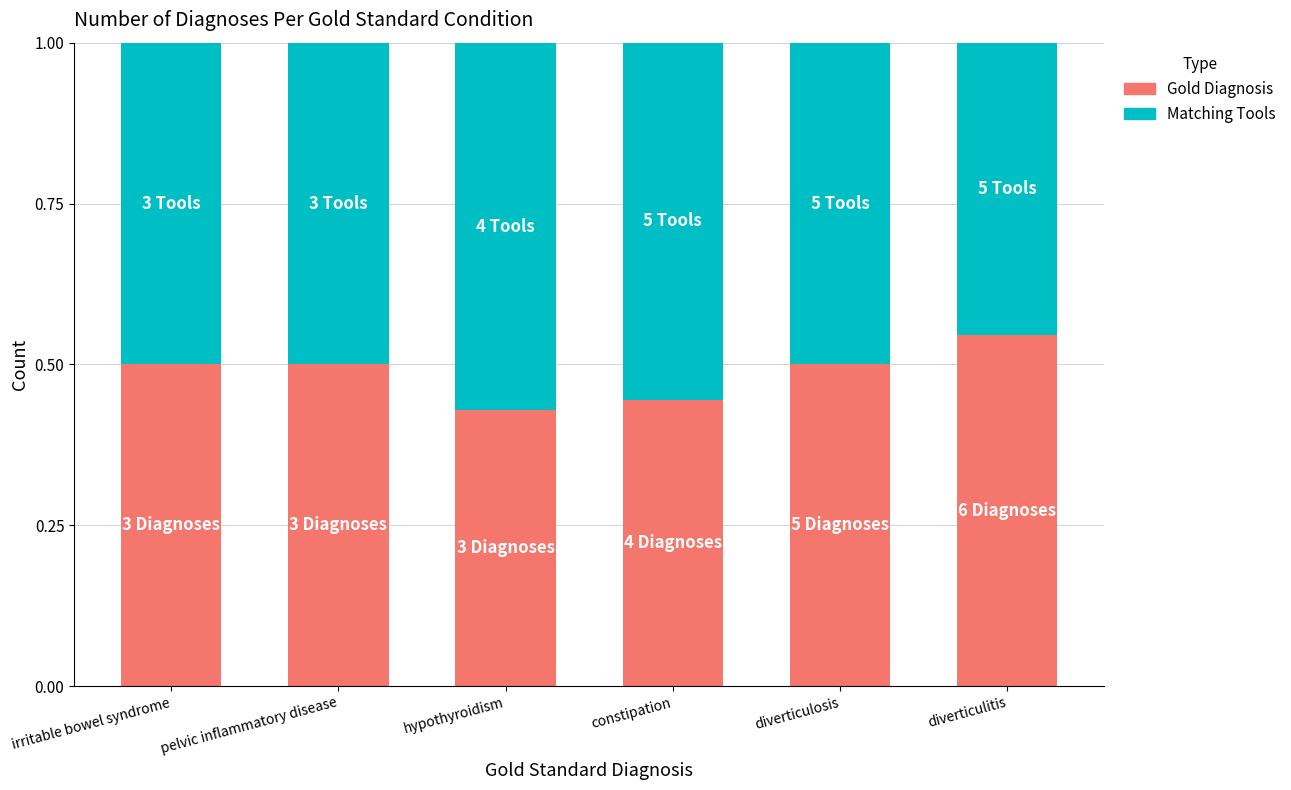

What is the sum of all Gold Diagnosis values?

2.9